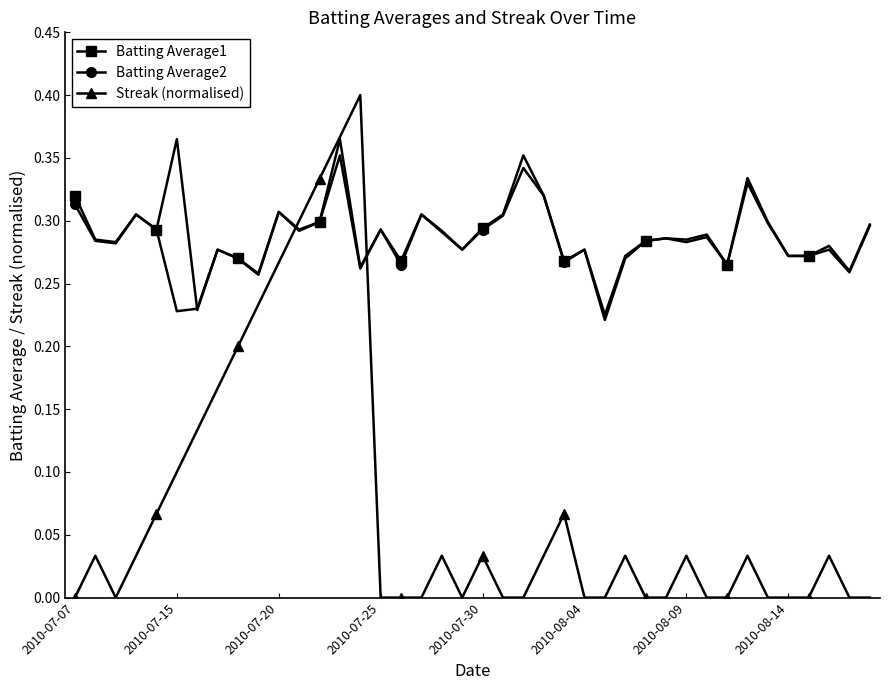

True or false: Batting Average1 has more than 1 points higher than both neighbors.

True